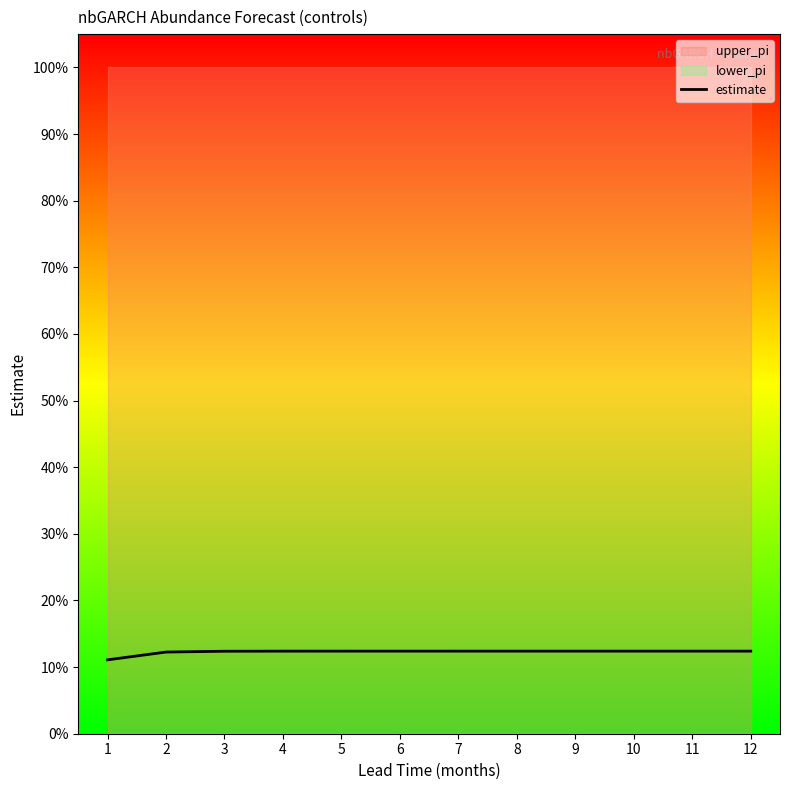

True or false: the data shows 0.1 at 7.

True